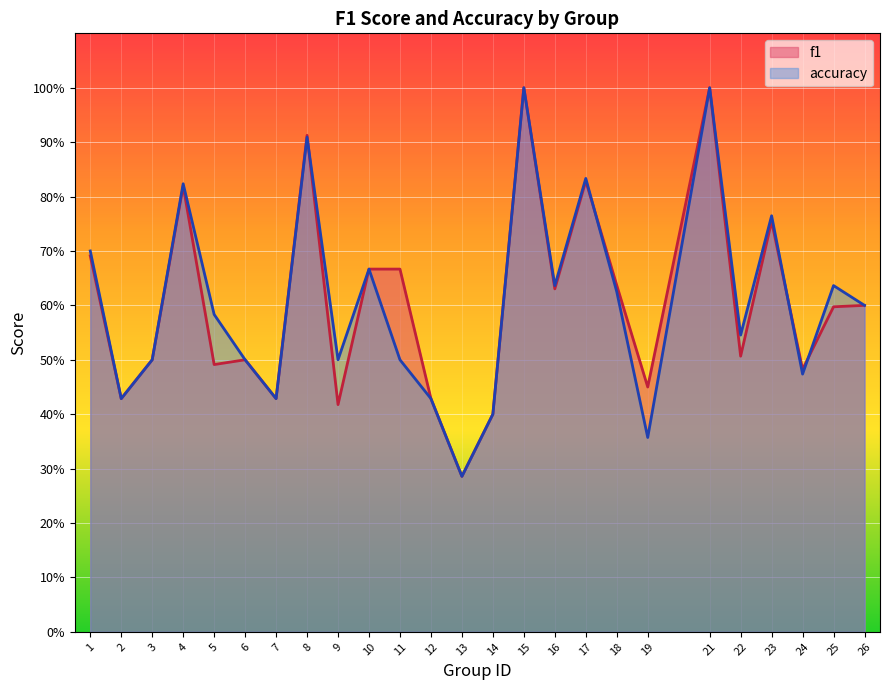

At how many categories does at least one series exceed 0?

25